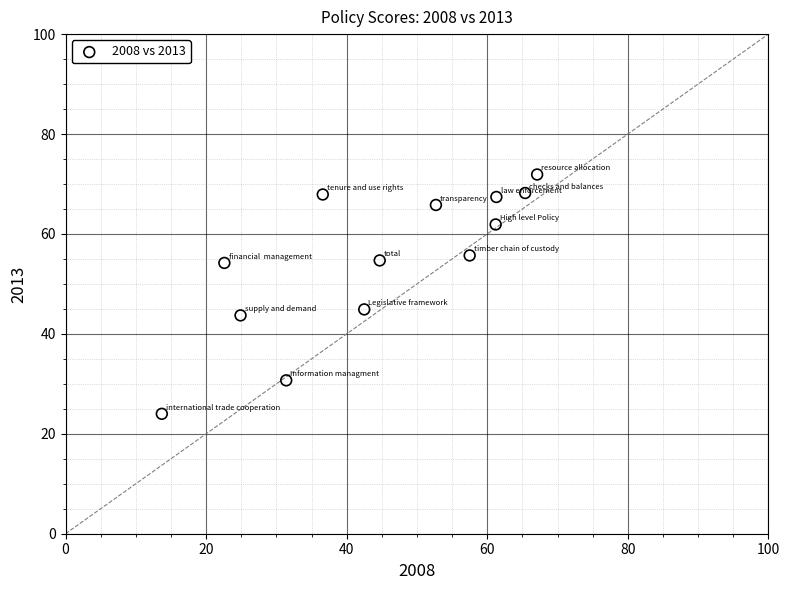

What is the range of X values (max minus min)?

53.4